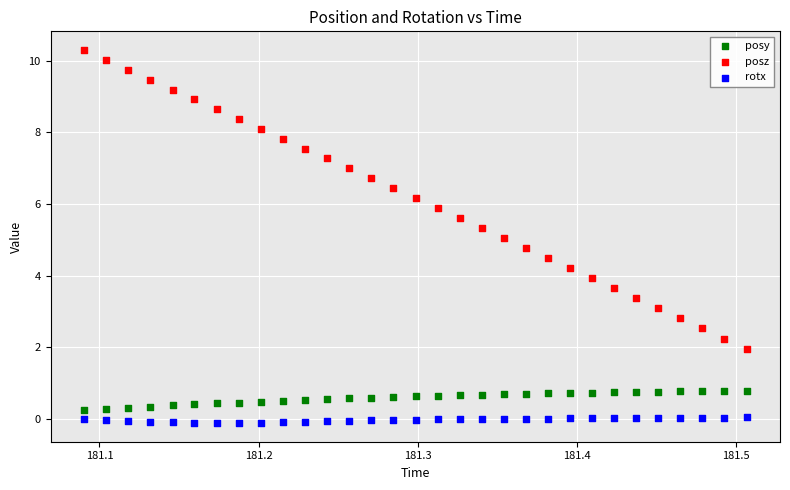

What is the X range (max minus min) for the scatter plot?

0.4